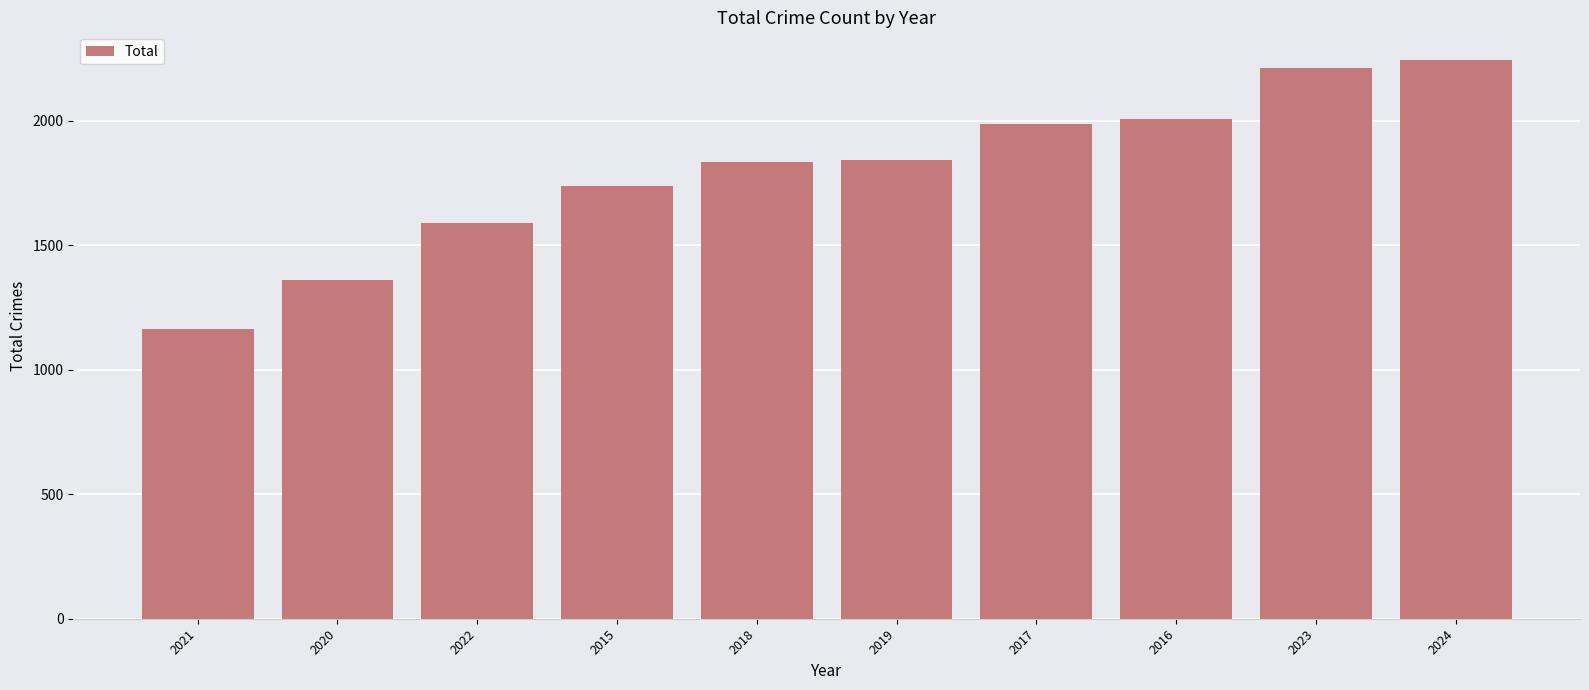

Does the chart contain stacked bars?

No